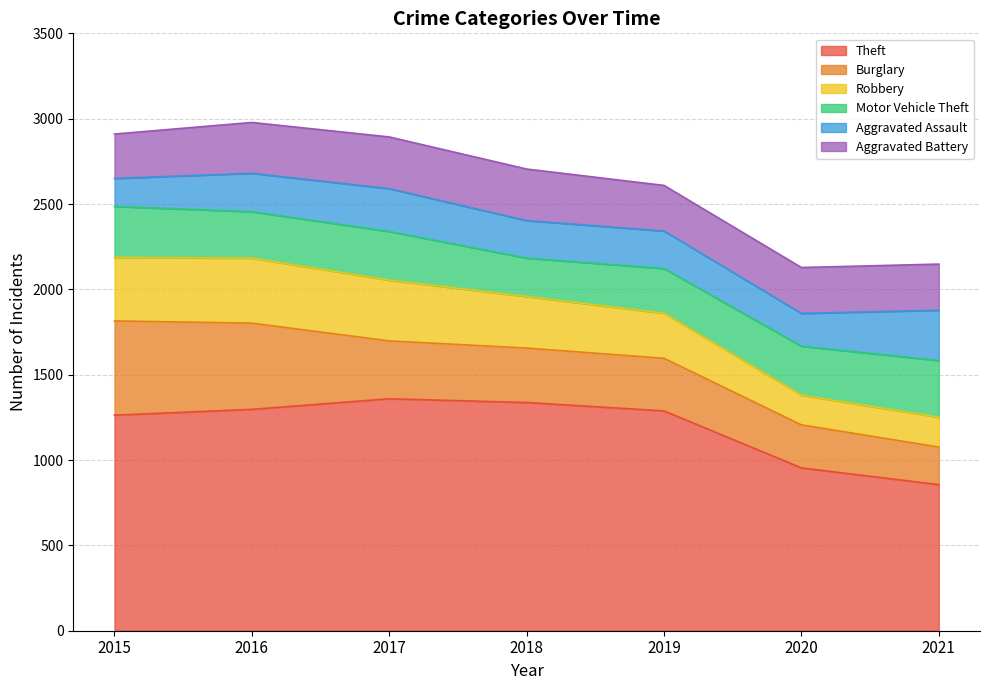

At which category does the chart reach its minimum across all series?

2015